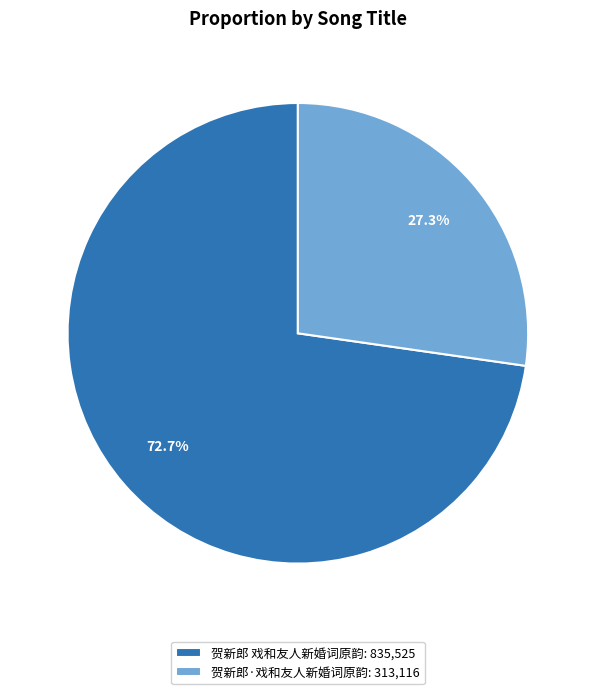

The 贺新郎·戏和友人新婚词原韵 slice represents 38% of the pie. True or false?

False